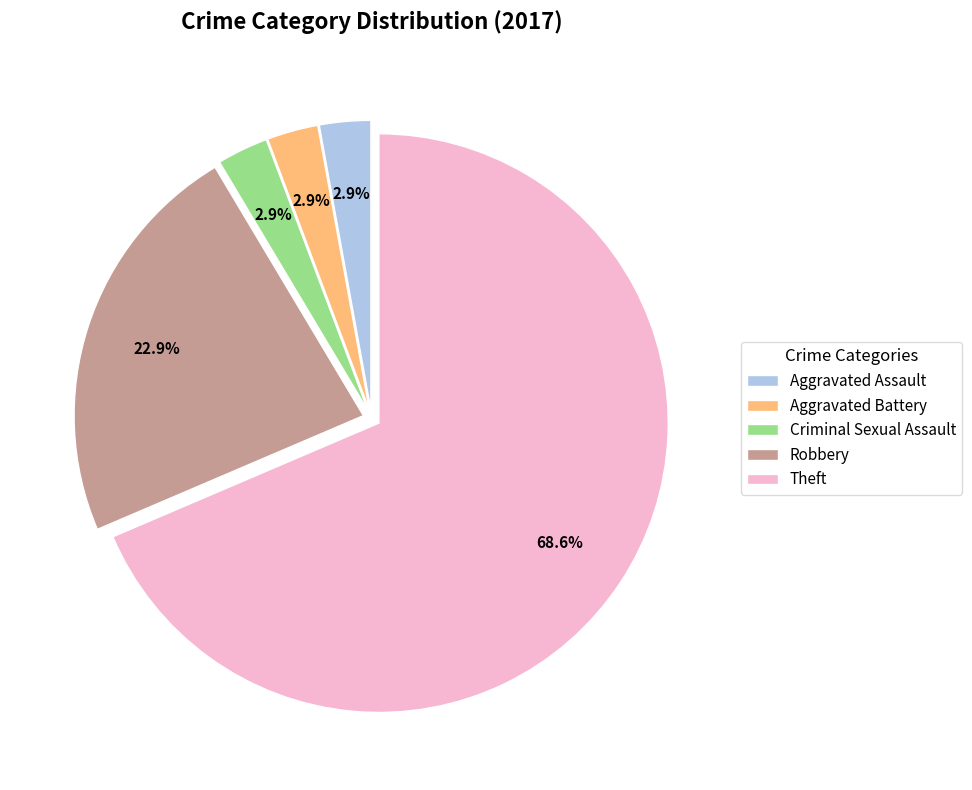

Which slice represents more than half of the pie?

Theft